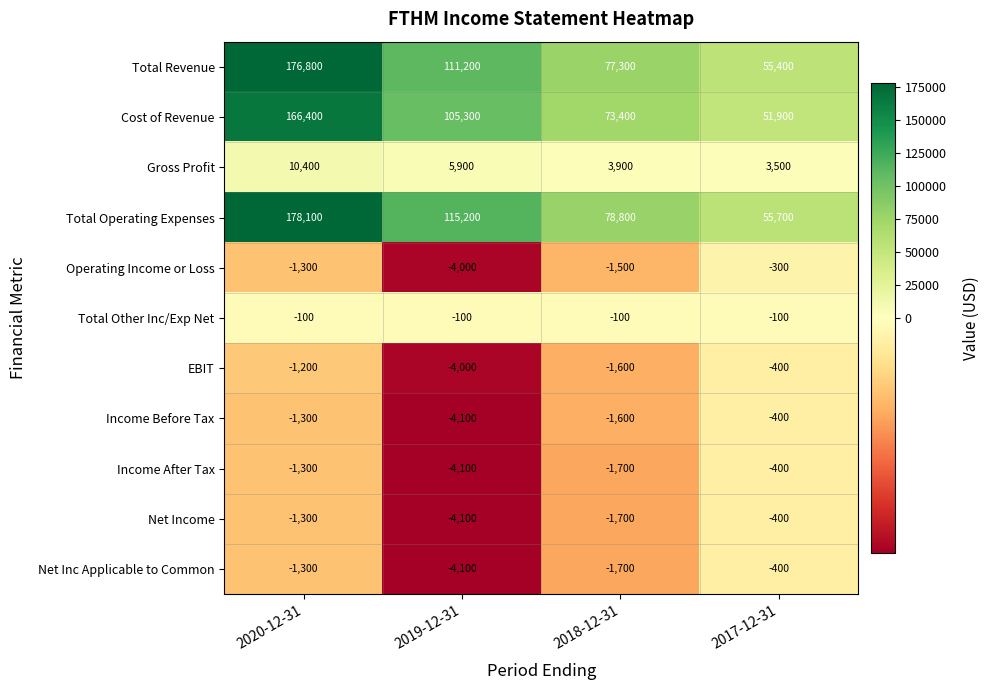

The value of Income Before Tax at 2018-12-31 is -933. True or false?

False